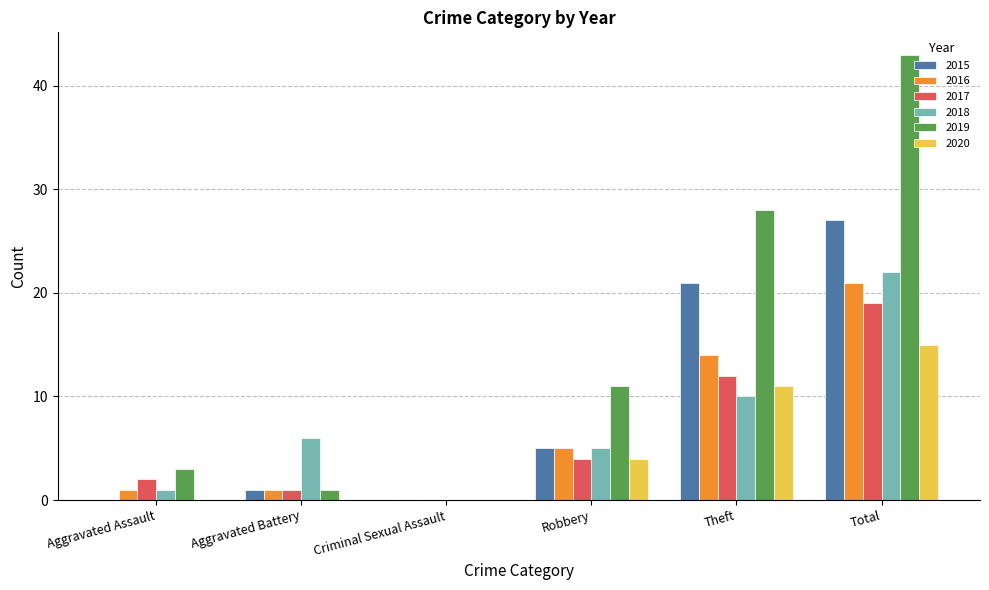

Reading left to right, list all the values displayed in this chart.

2015: 0	1	0	5	21	27
2016: 1	1	0	5	14	21
2017: 2	1	0	4	12	19
2018: 1	6	0	5	10	22
2019: 3	1	0	11	28	43
2020: 0	0	0	4	11	15